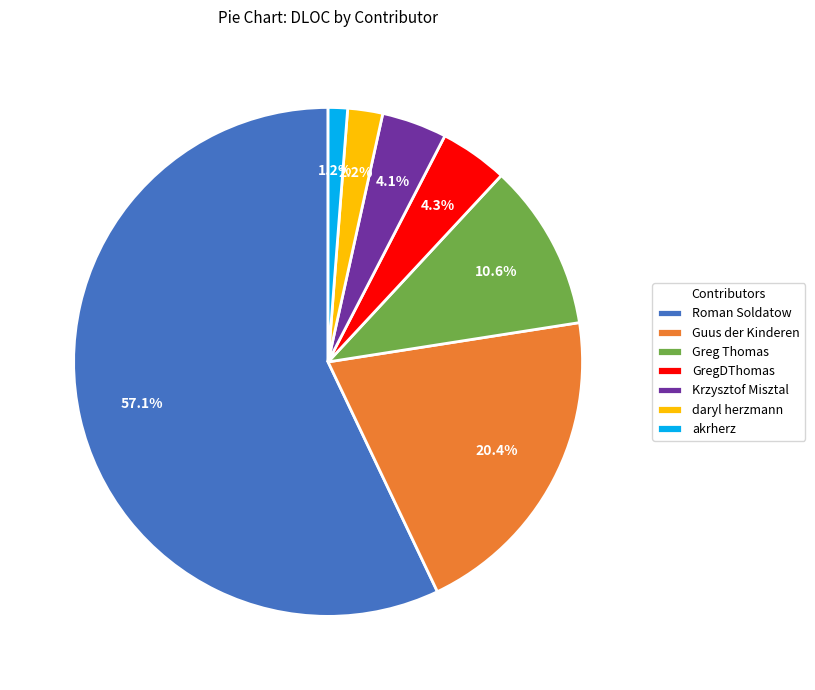

To the nearest percent, what is the combined percentage of GregDThomas and Guus der Kinderen?

25%